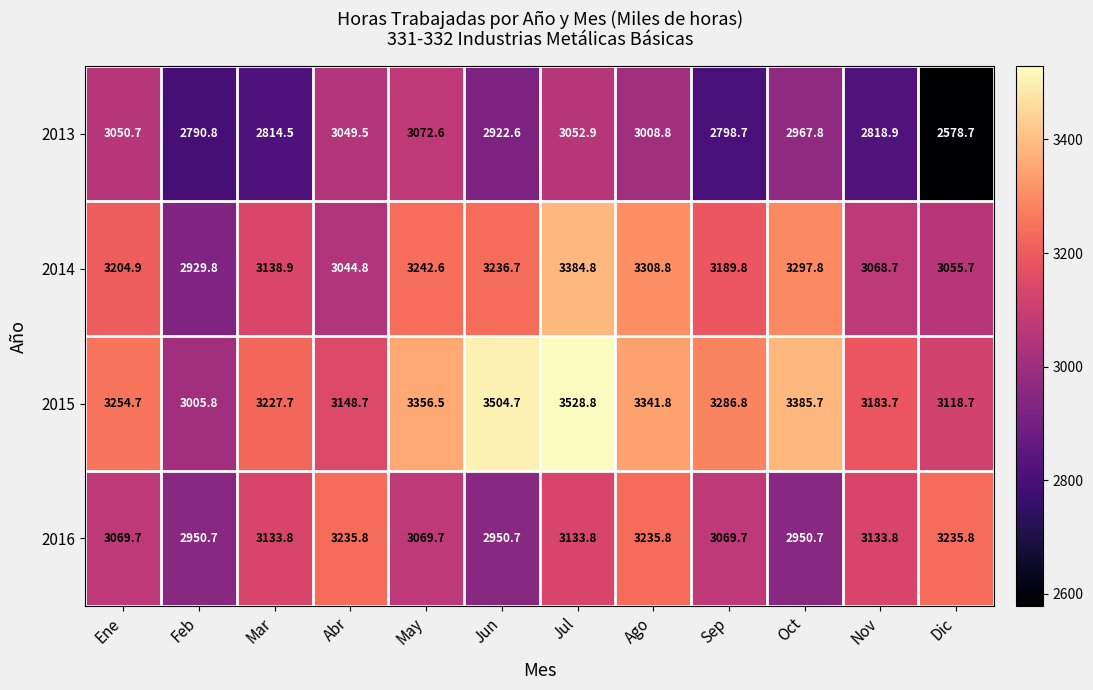

At Jun, list the series in order from largest to smallest.

2015, 2014, 2016, 2013